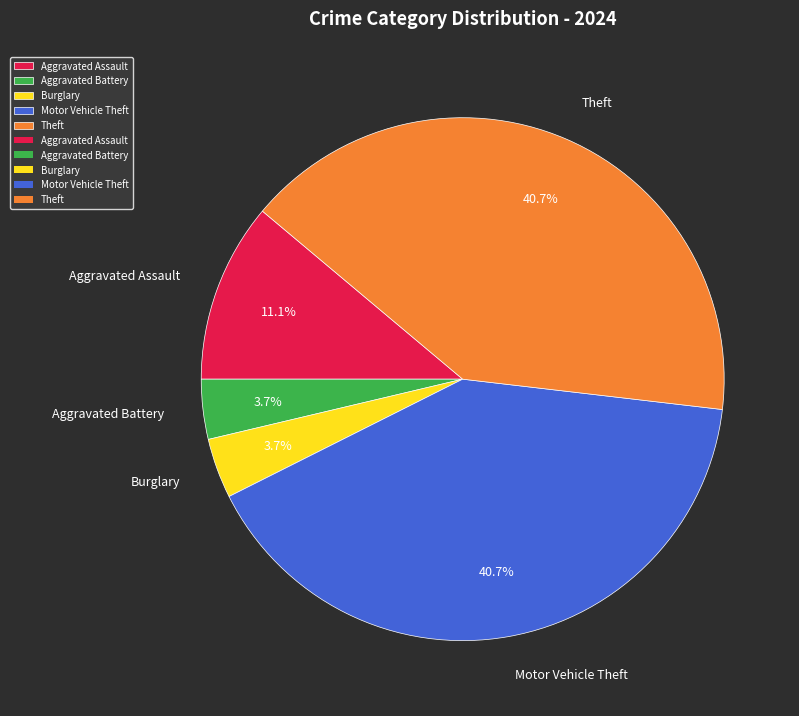

Does Motor Vehicle Theft represent more than half of the total?

No